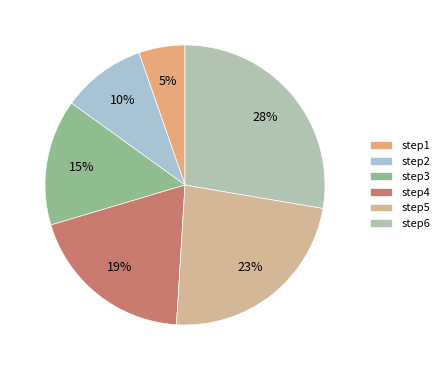

What is the change in value from step3 to step6?

+2.7